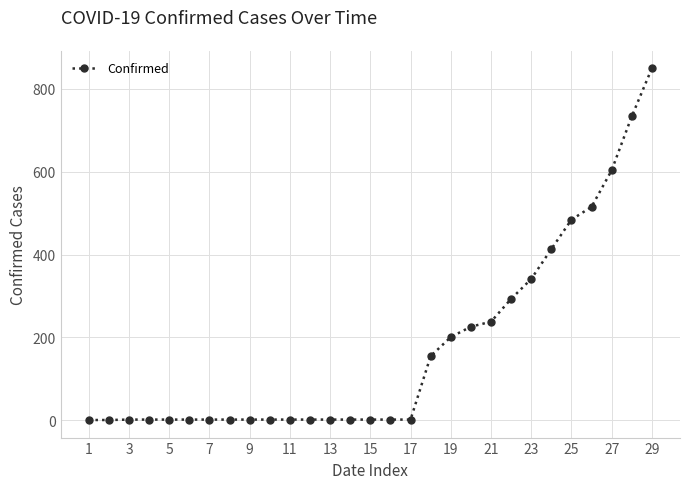

What is the difference between the second highest and second lowest values?

732